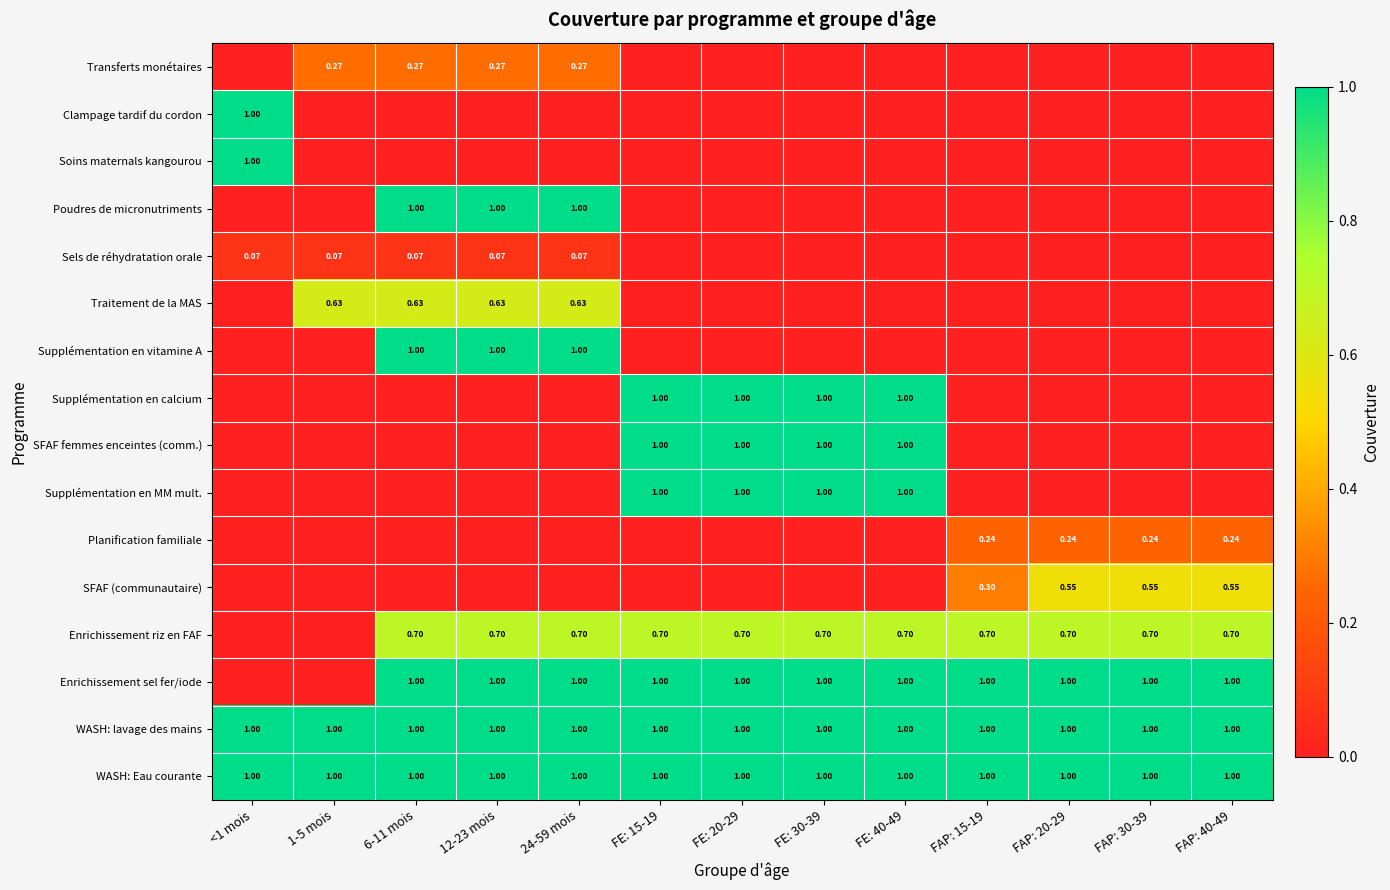

Is the value of Enrichissement sel fer/iode at FE: 40-49 greater than the value of WASH: lavage des mains at 1-5 mois?

No